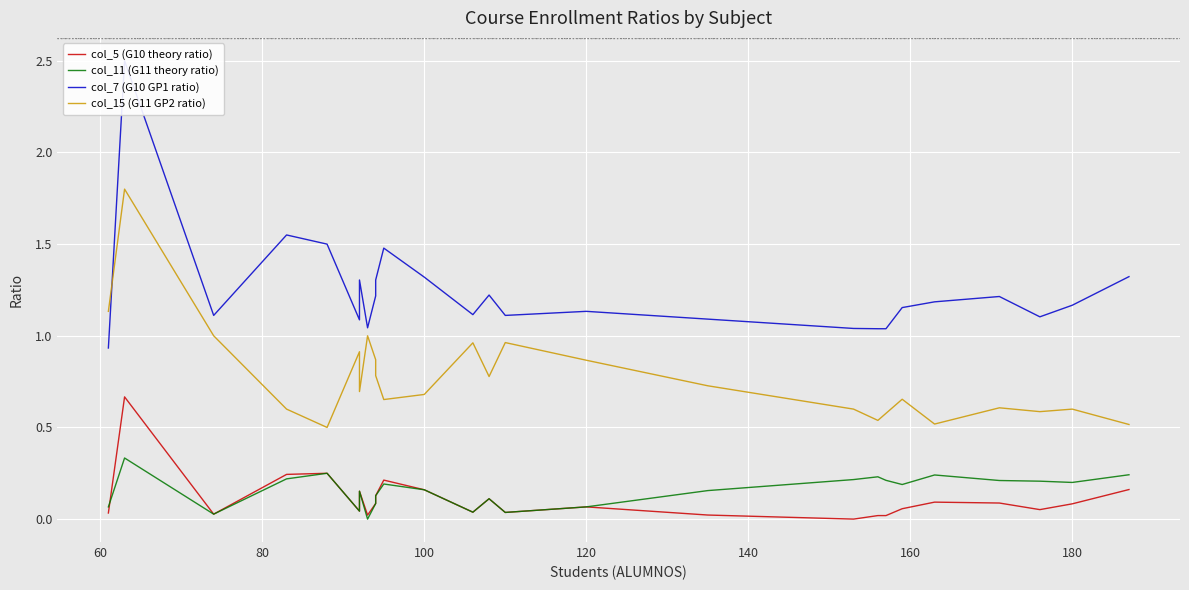

Is this an area chart (filled region under the line)?

No